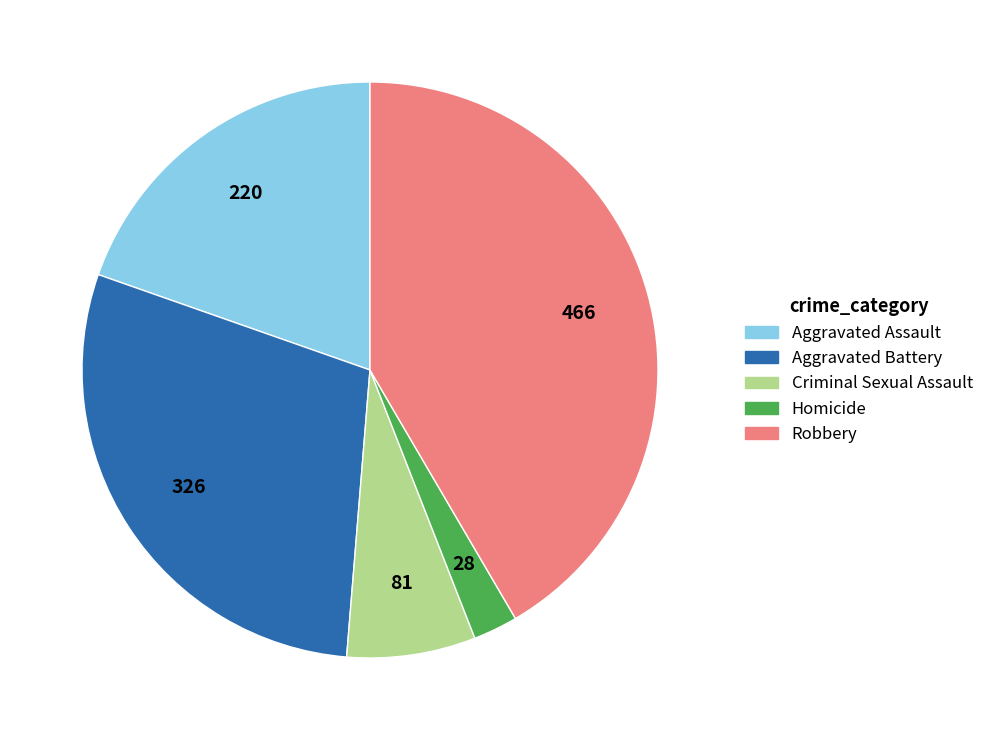

How many slices are in this pie chart?

5